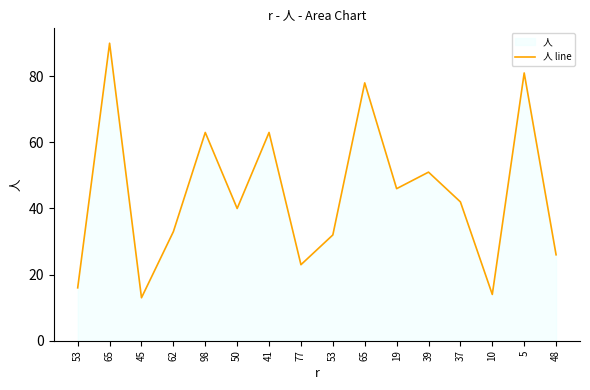

Where is the first local minimum?

45